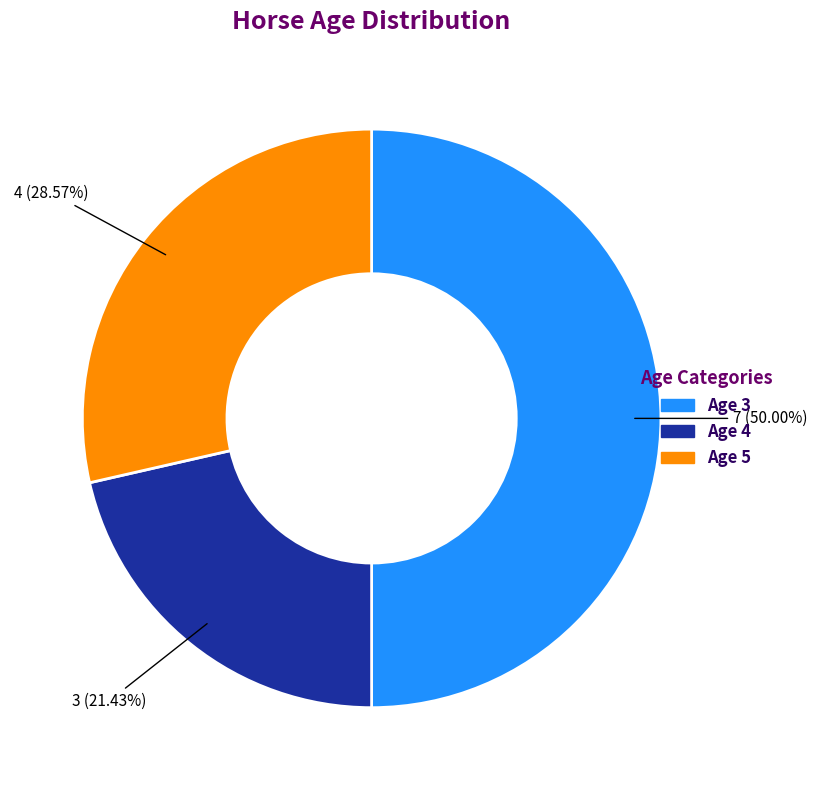

Approximately how many times larger is the value at Age 4 compared to Age 3?

0.4